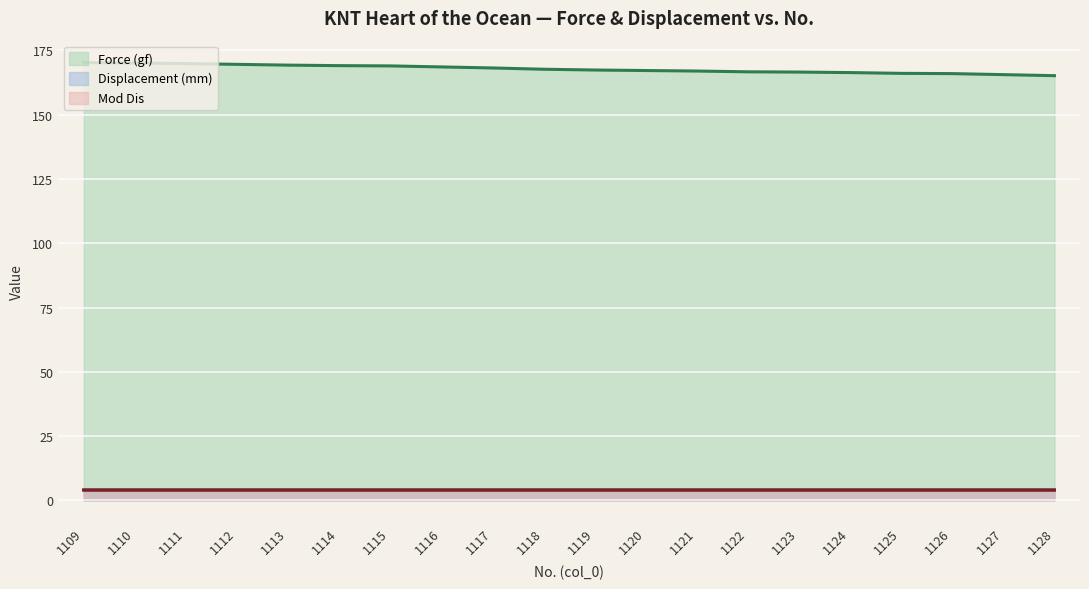

What is the minimum value for Displacement (mm)?

4.0